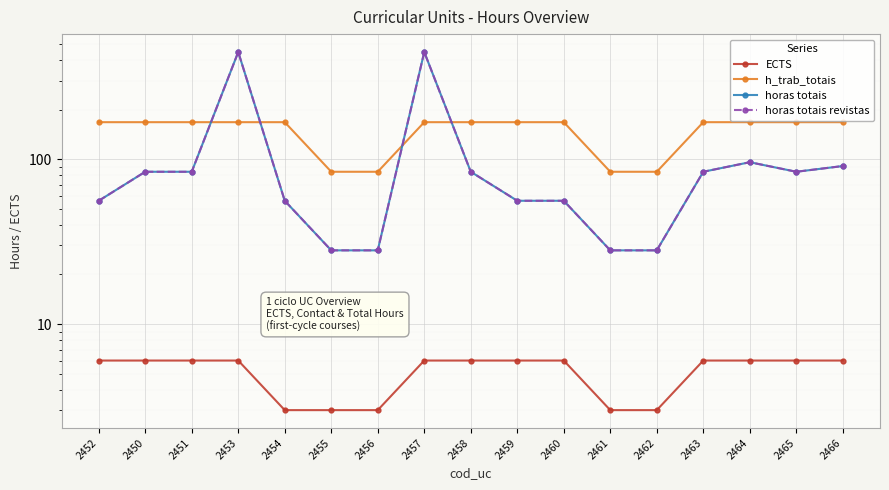

What is the minimum value for horas totais?

28